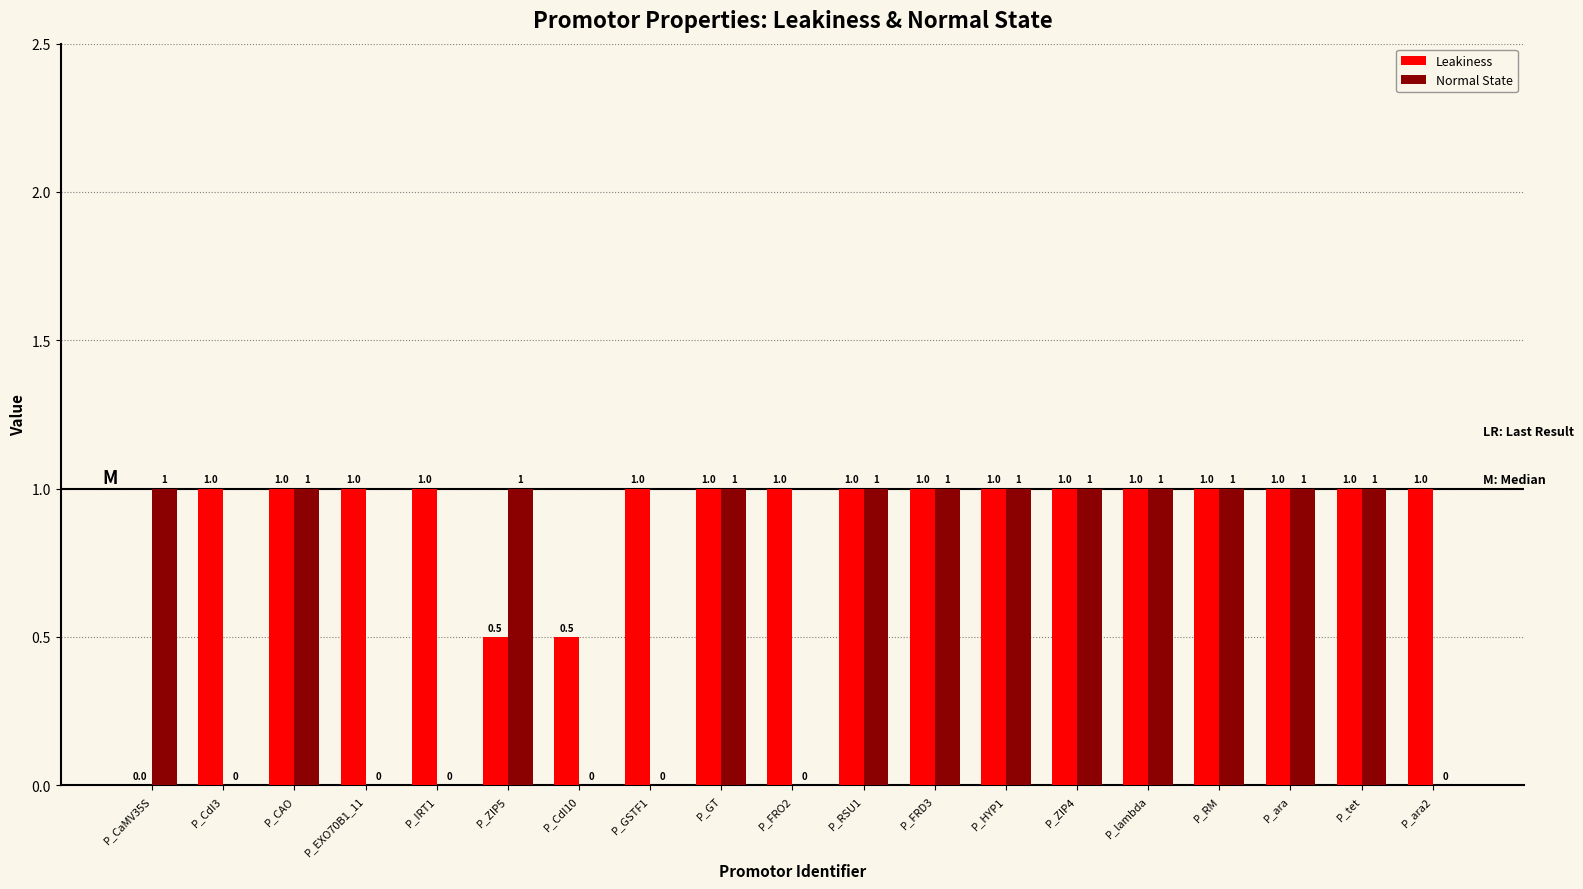

The value of Normal State at P_ZIP4 is 0.4. True or false?

False